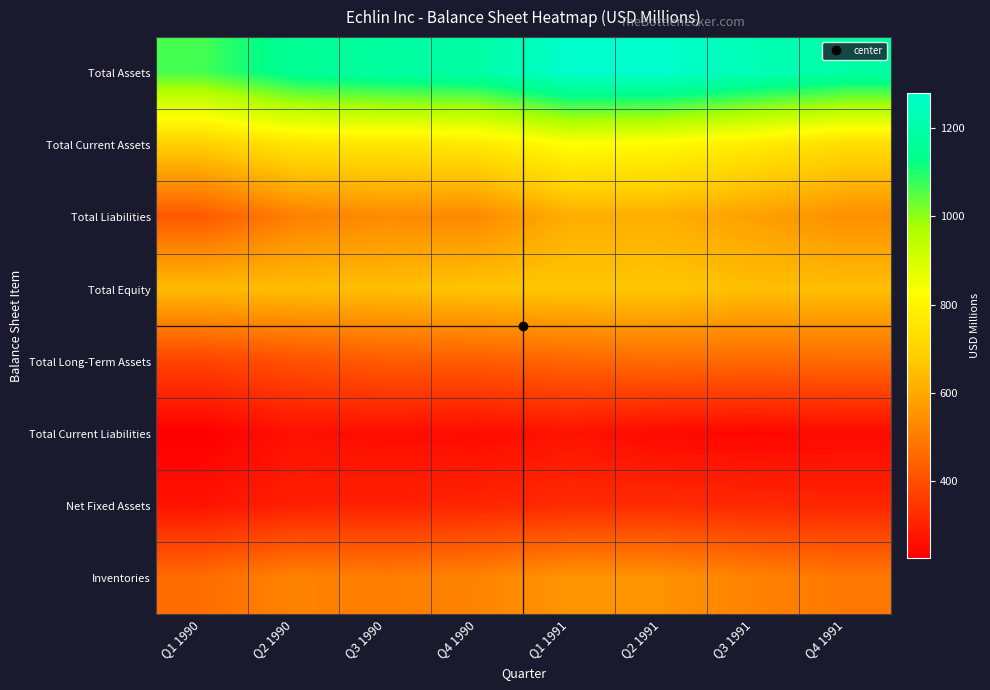

Between Q2 1991 and Q2 1990, which is larger?

Q2 1991